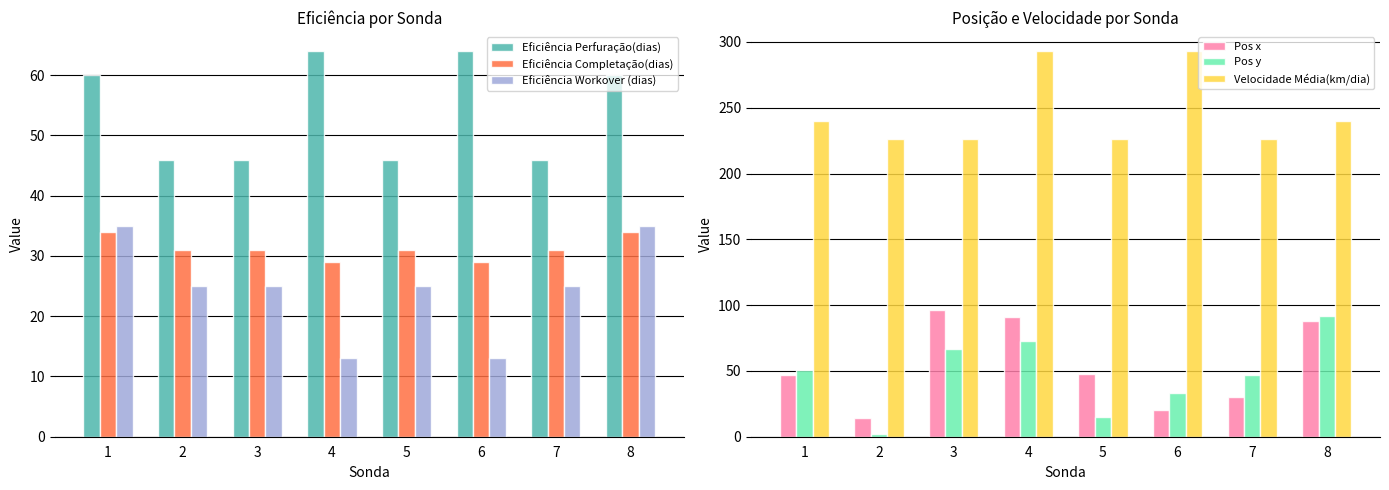

Where is Eficiência Perfuração(dias) nearest to the value 55?

1